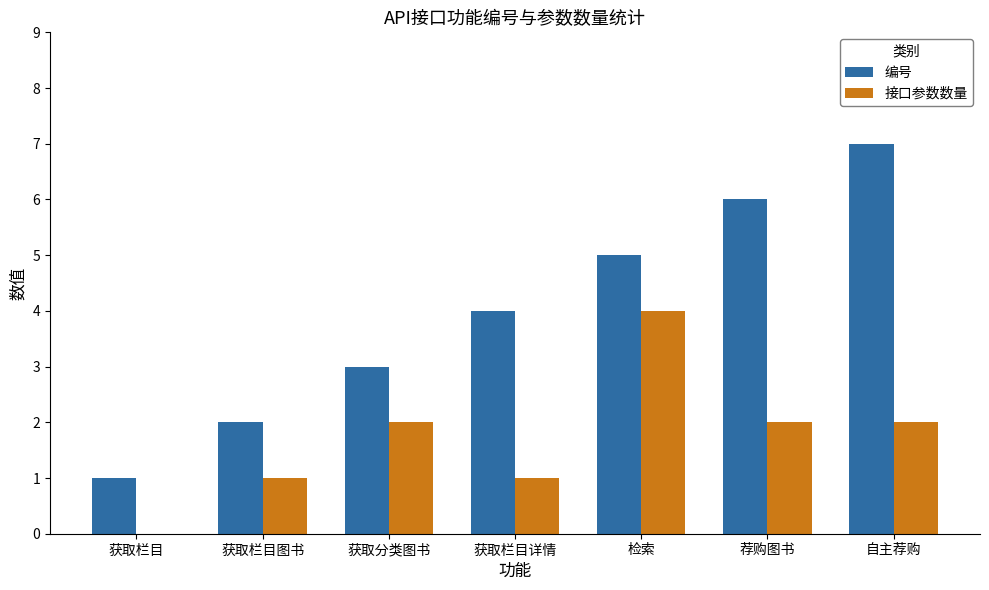

What is the total value across all series at 获取分类图书?

5